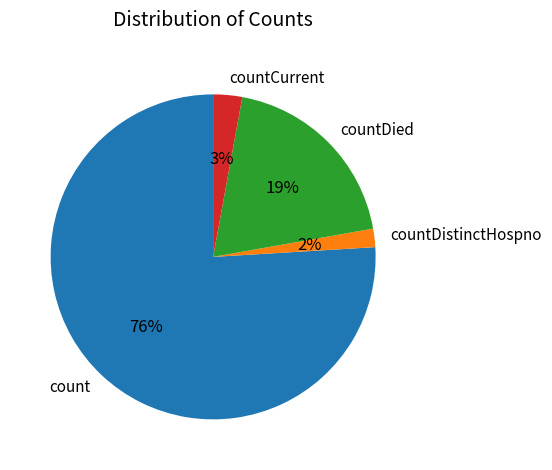

Which slice is the largest?

count